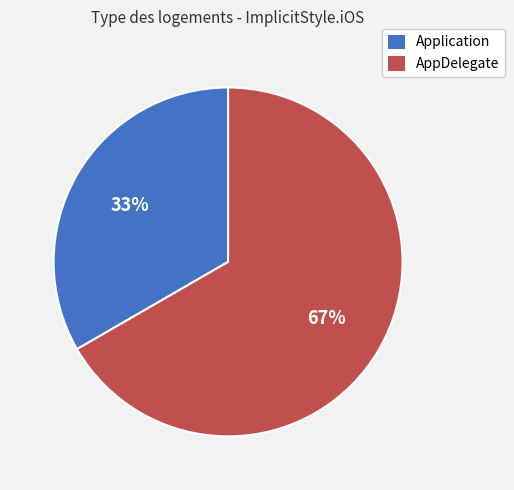

What is the ratio of the value at AppDelegate to the value at Application?

2.0